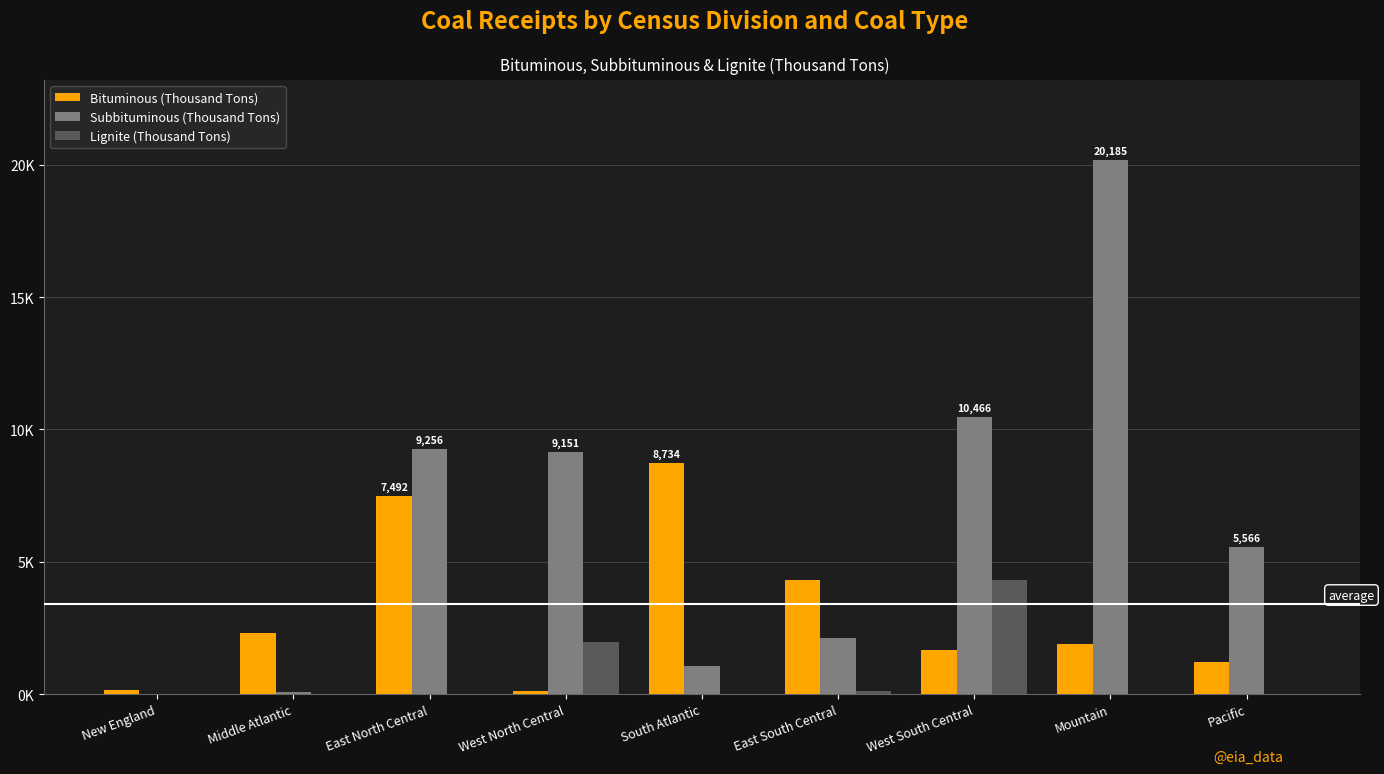

At which category is the sum across all series the highest?

Mountain